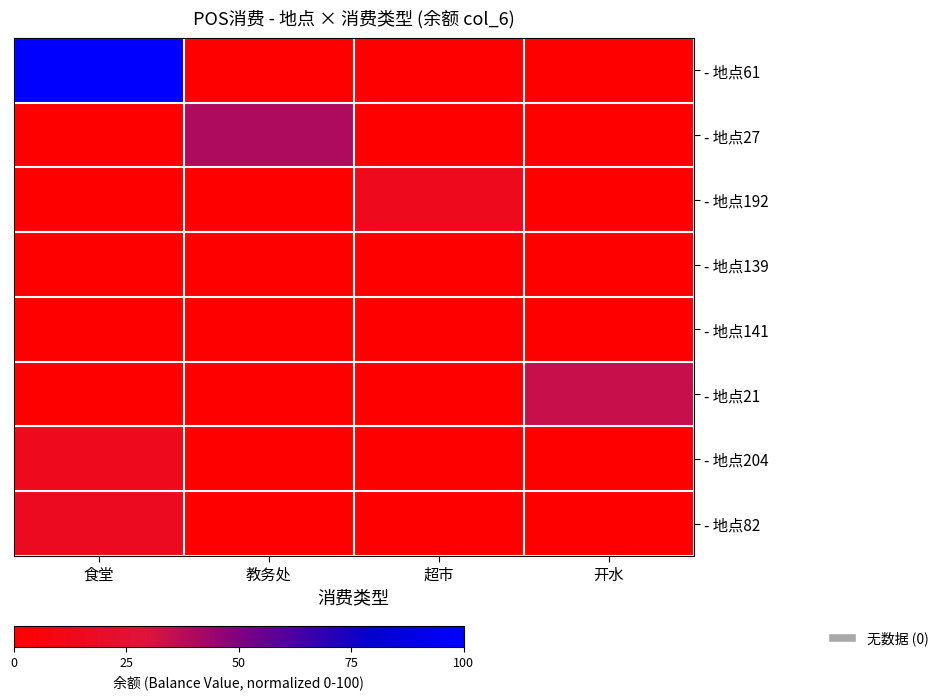

Reading left to right, transcribe all the data shown in this chart.

- 地点61: 食堂=100.0	教务处=0.0	超市=0.0	开水=0.0
- 地点27: 食堂=0.0	教务处=39.9	超市=0.0	开水=0.0
- 地点192: 食堂=0.0	教务处=0.0	超市=14.1	开水=0.0
- 地点139: 食堂=0.0	教务处=0.0	超市=0.0	开水=0.0
- 地点141: 食堂=0.0	教务处=0.0	超市=0.0	开水=0.1
- 地点21: 食堂=0.0	教务处=0.0	超市=0.0	开水=34.6
- 地点204: 食堂=14.6	教务处=0.0	超市=0.0	开水=0.0
- 地点82: 食堂=16.8	教务处=0.0	超市=0.0	开水=0.0